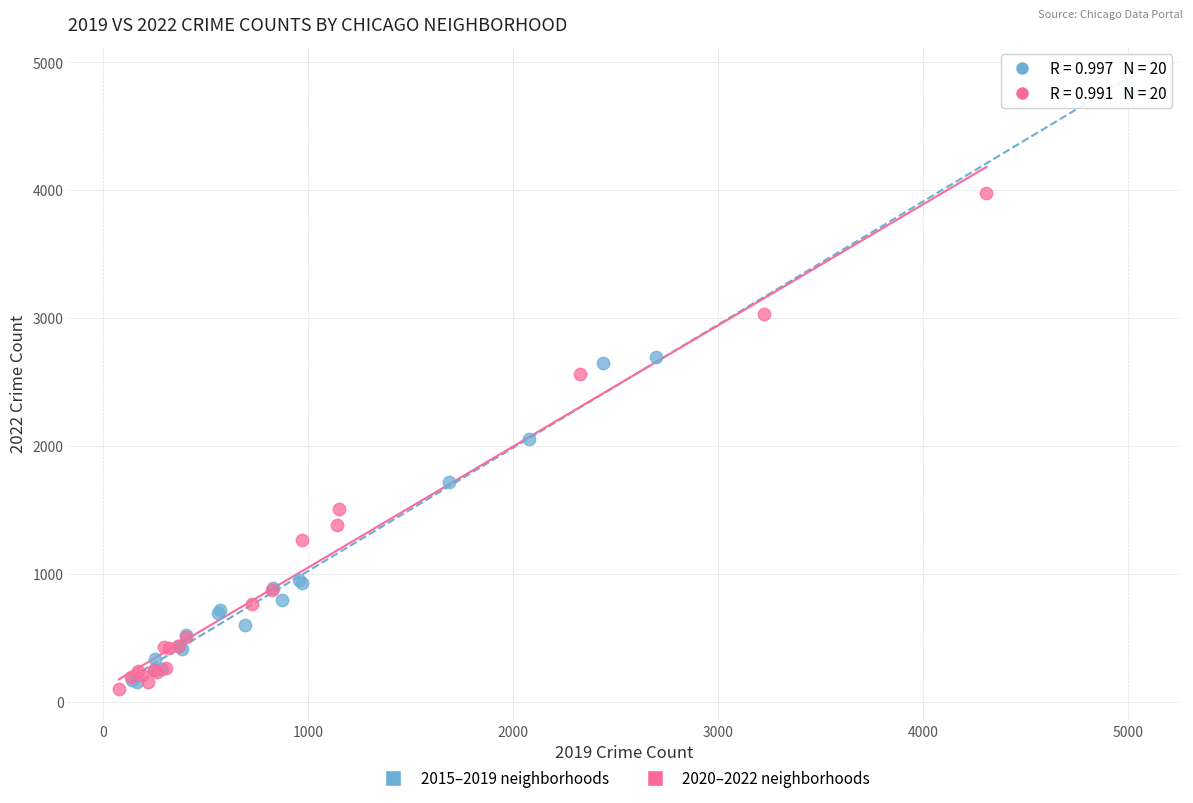

Which series contains the highest Y value?

2015–2019 neighborhoods